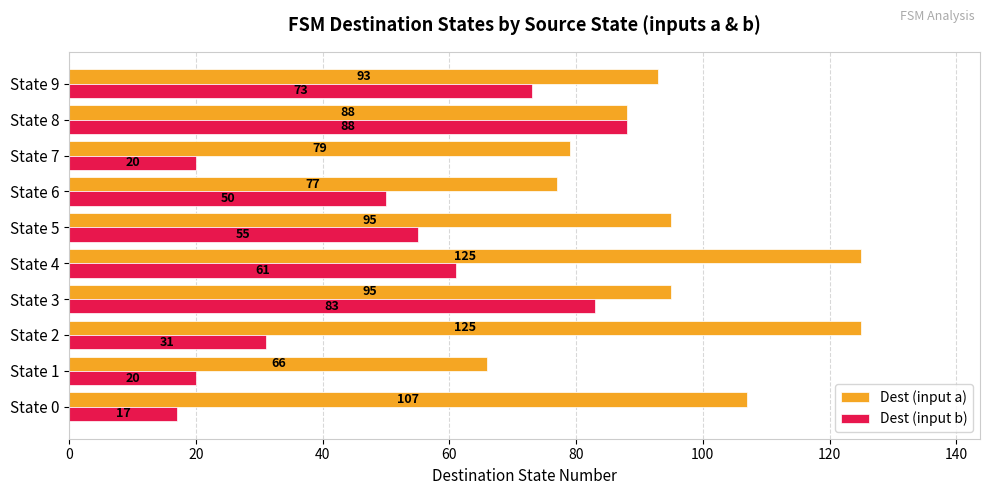

Which series has the largest total across all categories?

Dest (input a)